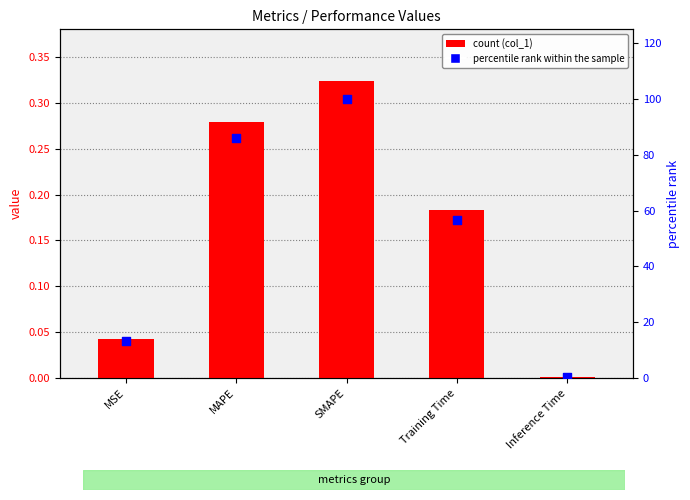

Which series has the widest spread of Y values?

percentile rank within the sample